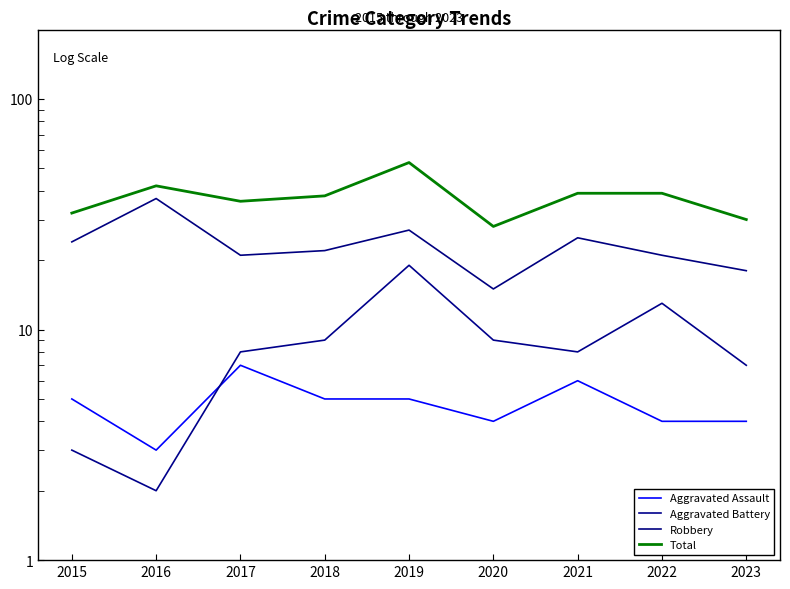

How many lines are shown in the chart?

4